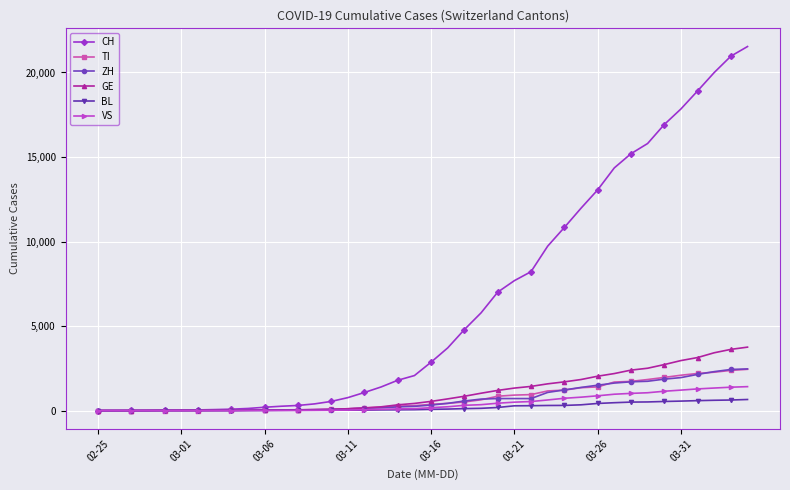

What is the greatest value displayed?

21534